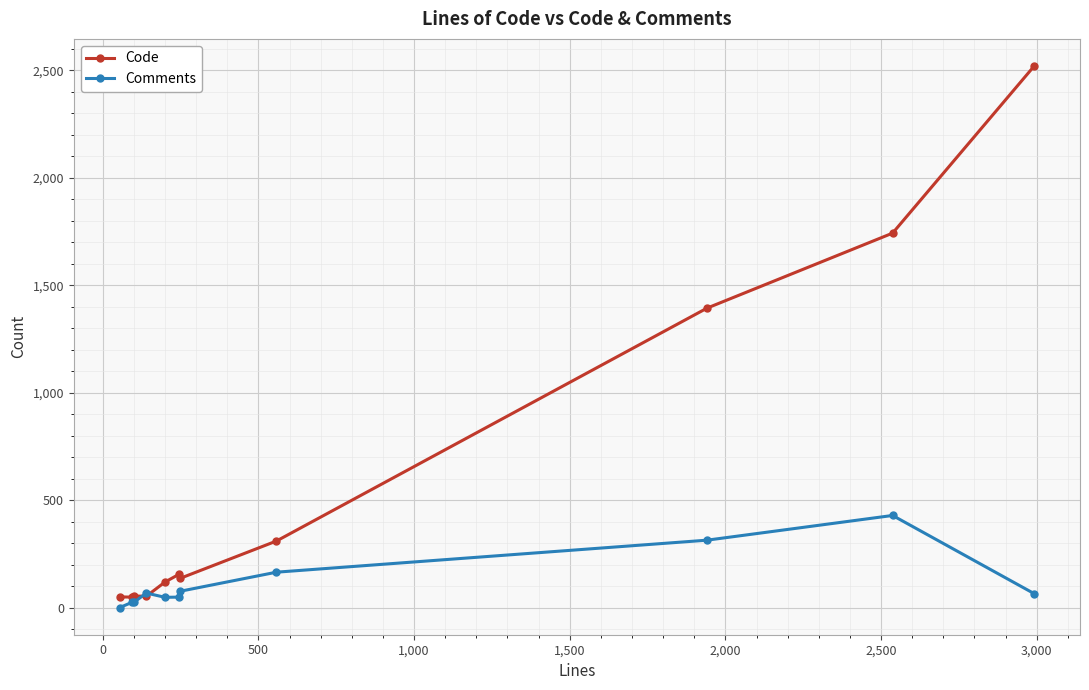

What is the maximum value for Comments?

429